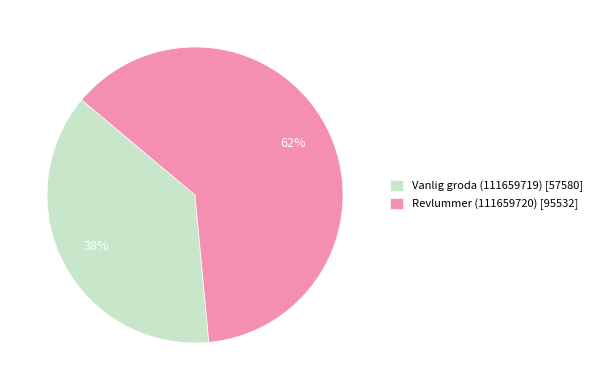

What percentage is the Revlummer (111659720) slice, to the nearest percent?

62%